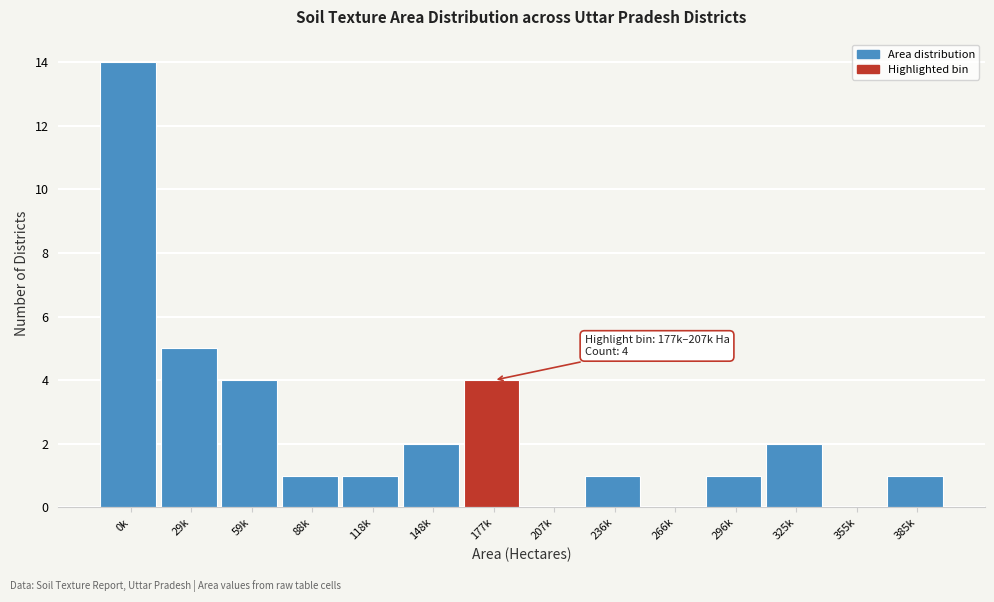

What is the sum of all values?

36